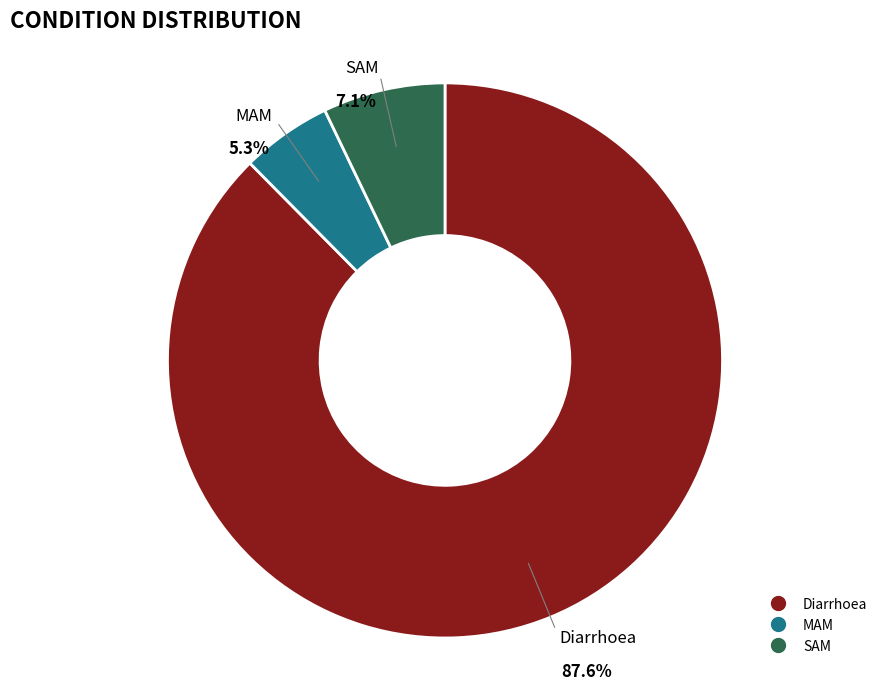

Combined, what portion of the pie is Diarrhoea and SAM?

94.7%